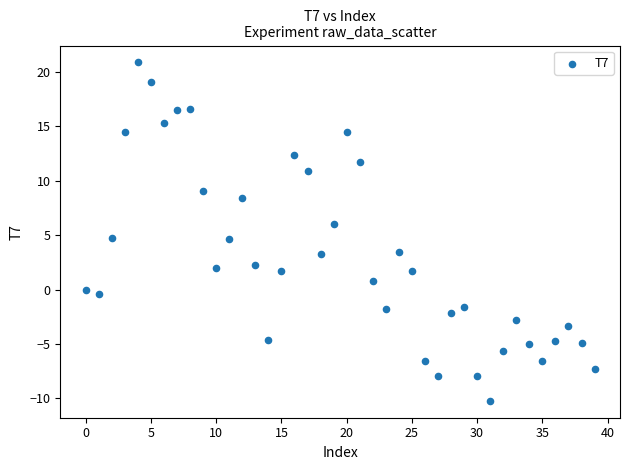

What is the range of Y values (max minus min)?

31.1